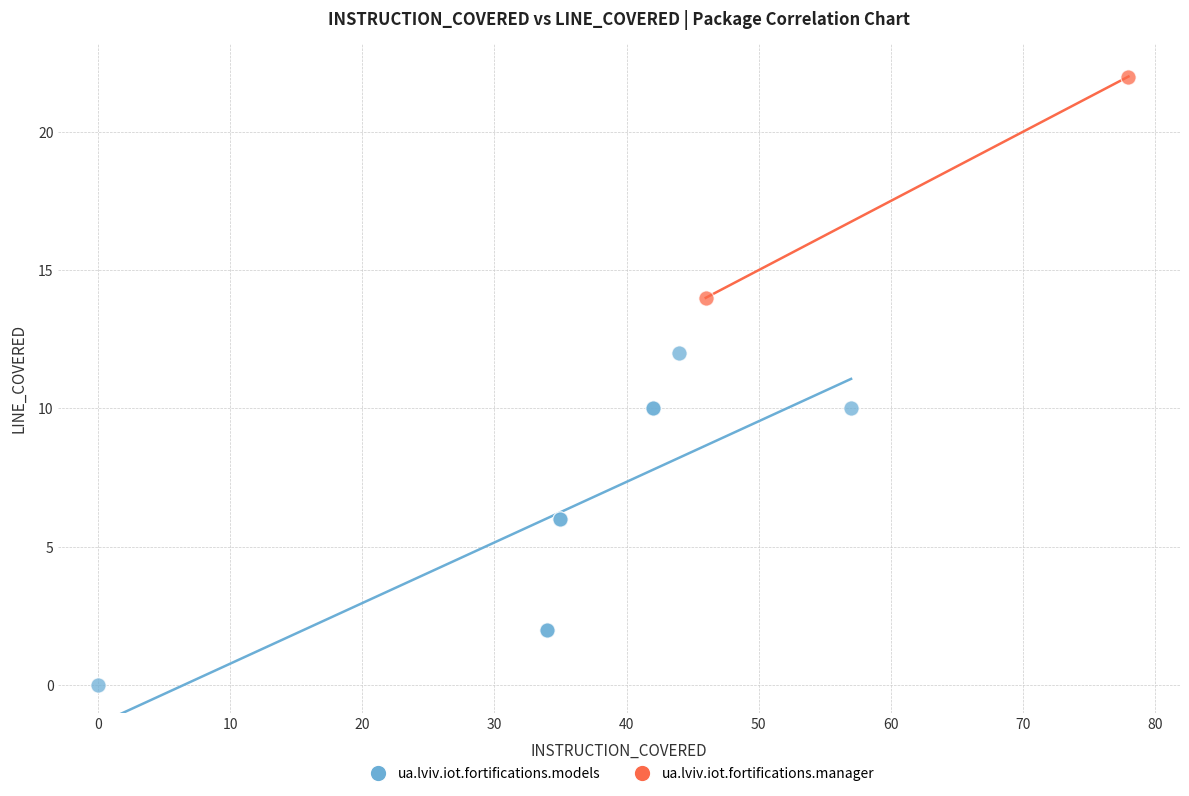

What are all the series names shown in the legend?

ua.lviv.iot.fortifications.models, ua.lviv.iot.fortifications.manager